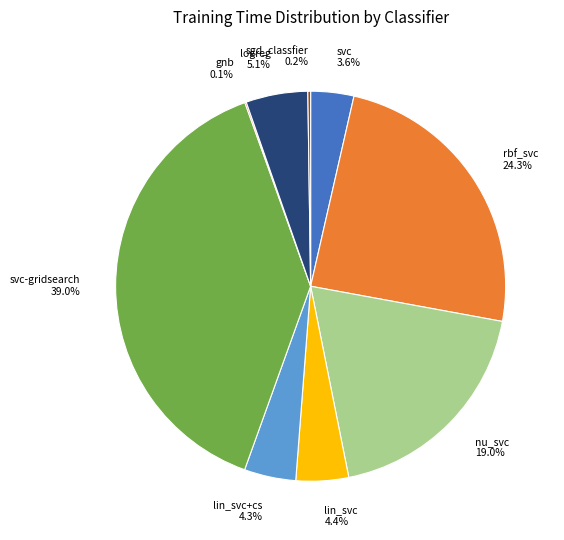

Which category has the biggest portion of the pie?

svc-gridsearch